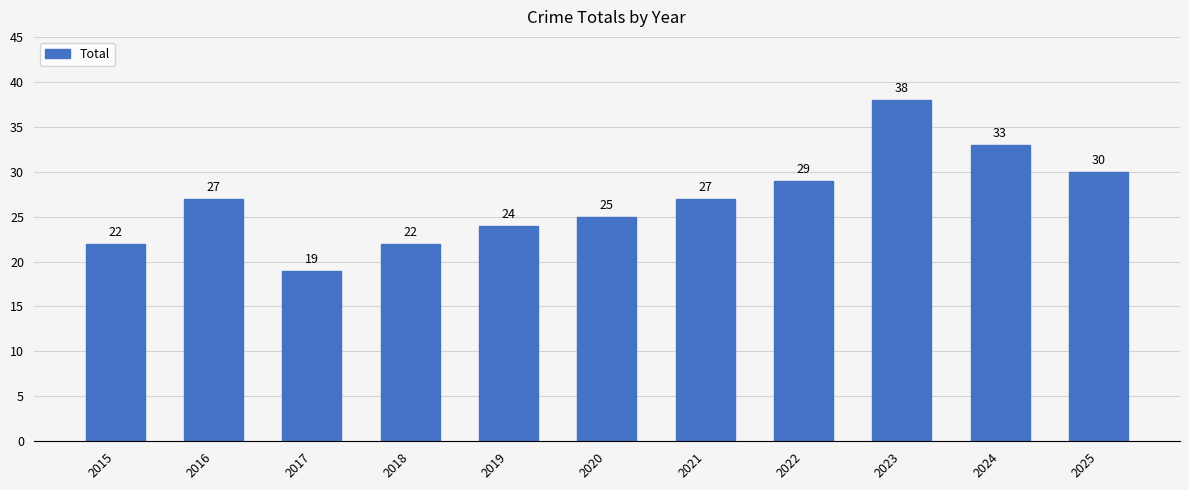

What is the value of the 7th bar from the left?

27